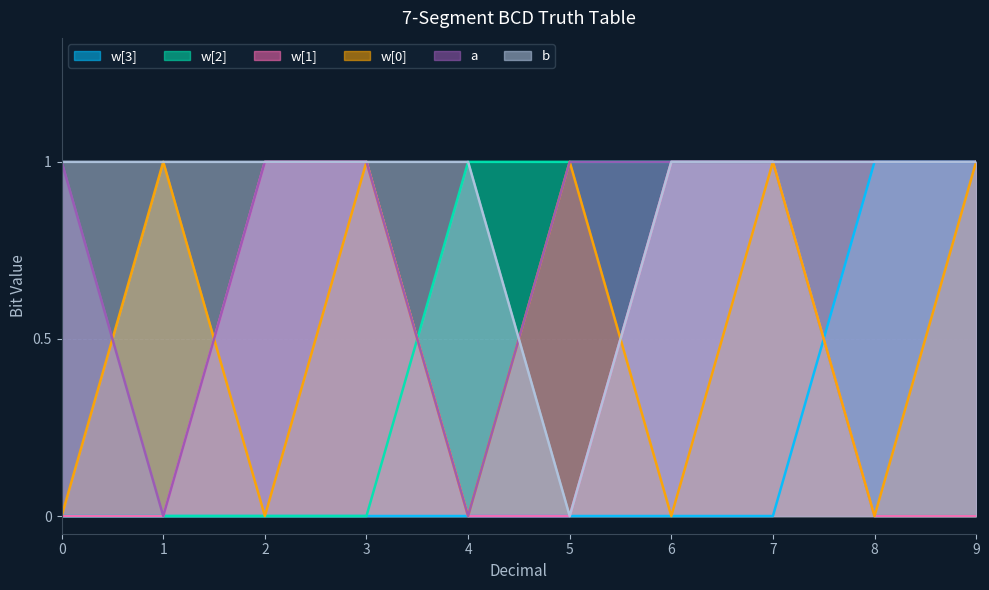

True or false: w[2] has more than 0 interior local peaks.

False